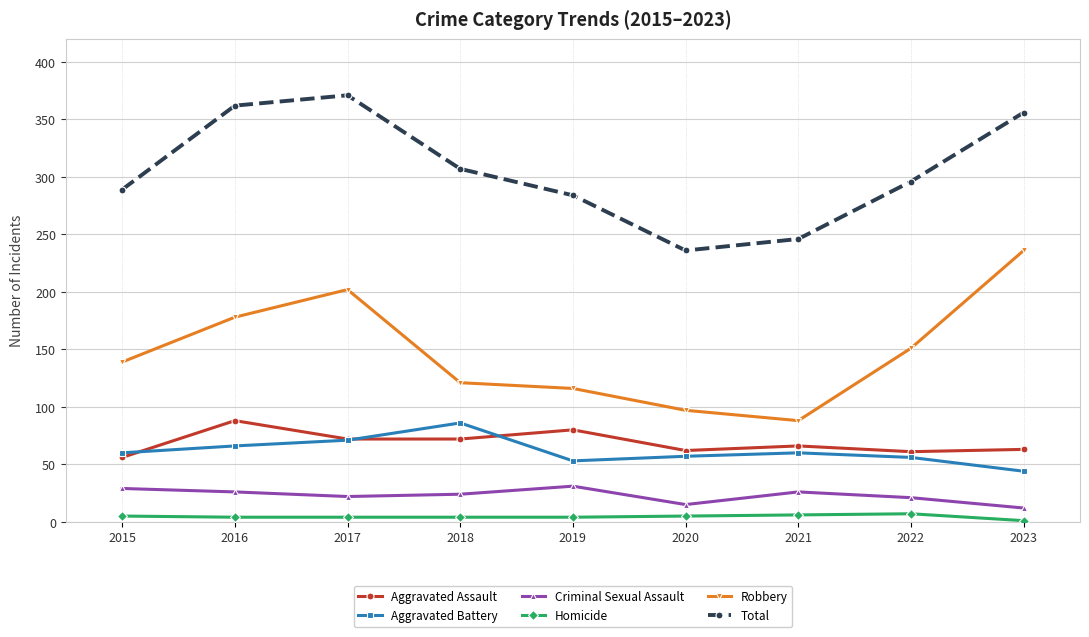

At how many categories does at least one series exceed 40?

9